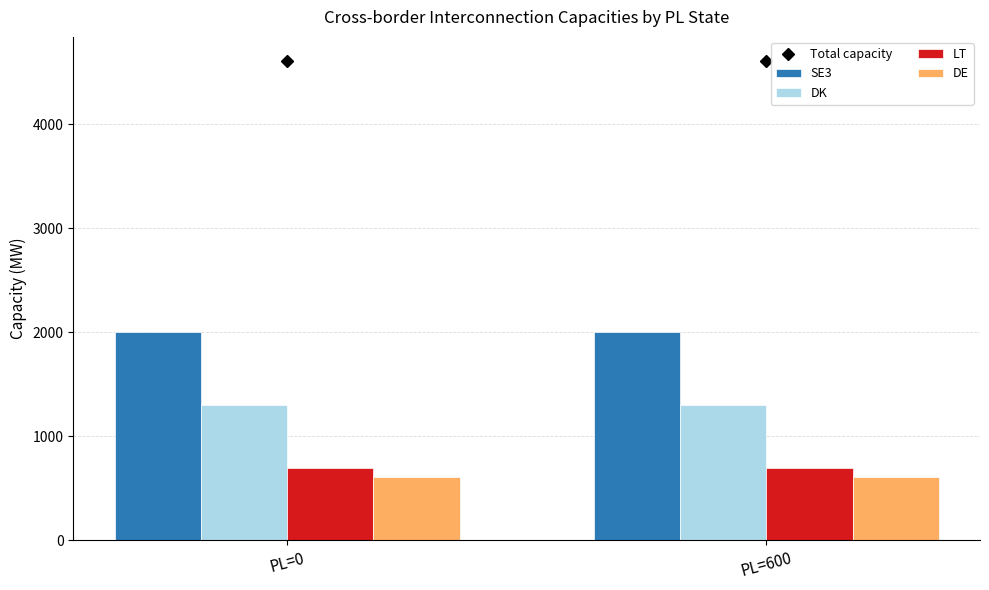

True or false: DE has a value of 368 at PL=600.

False